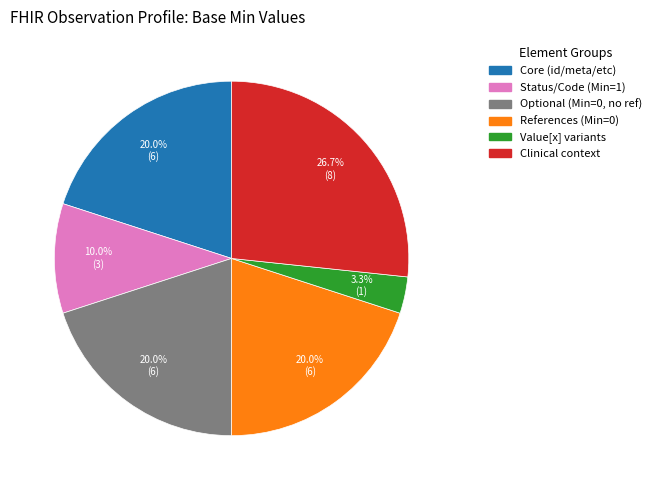

Is there any slice that represents more than half of the pie?

No